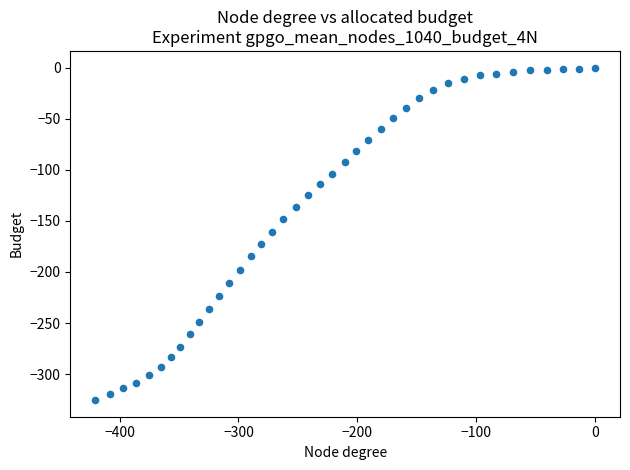

What is the range of X values (max minus min)?

420.5